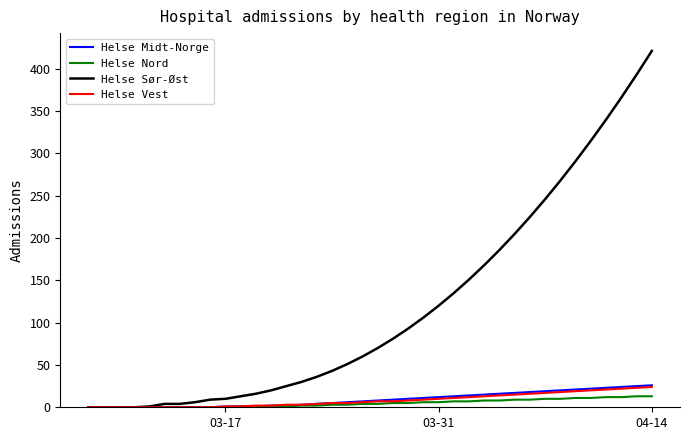

What is the difference between the maximum and minimum values in the Helse Nord series?

13